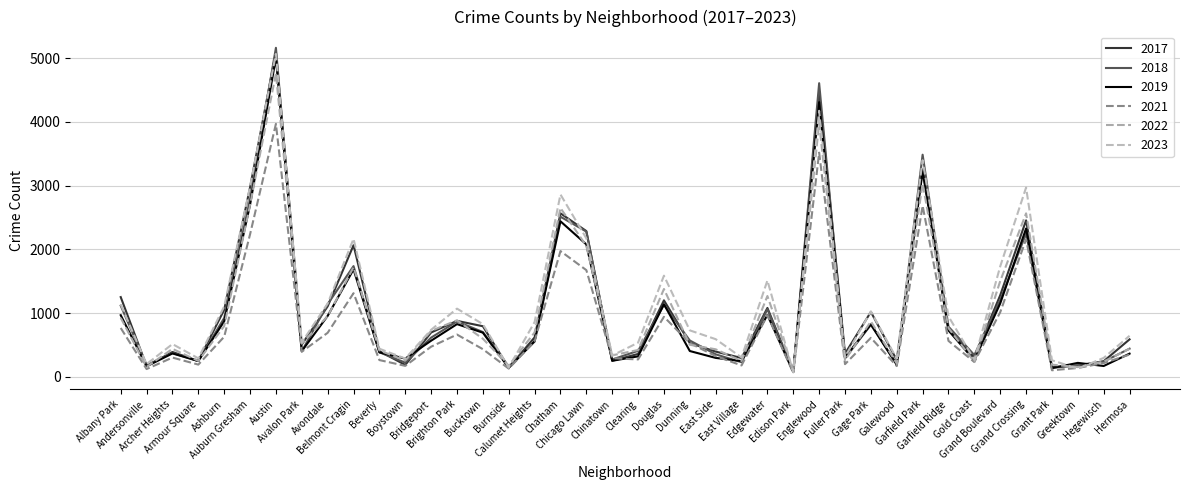

After their last crossing, which series has the higher values: 2018 or 2022?

2018